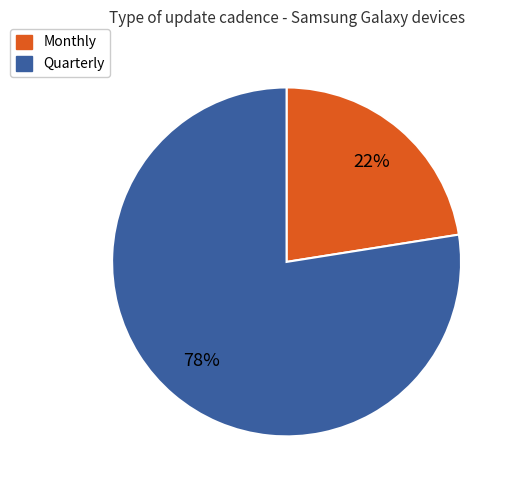

To the nearest percent, what is the combined percentage of Quarterly and Monthly?

100%